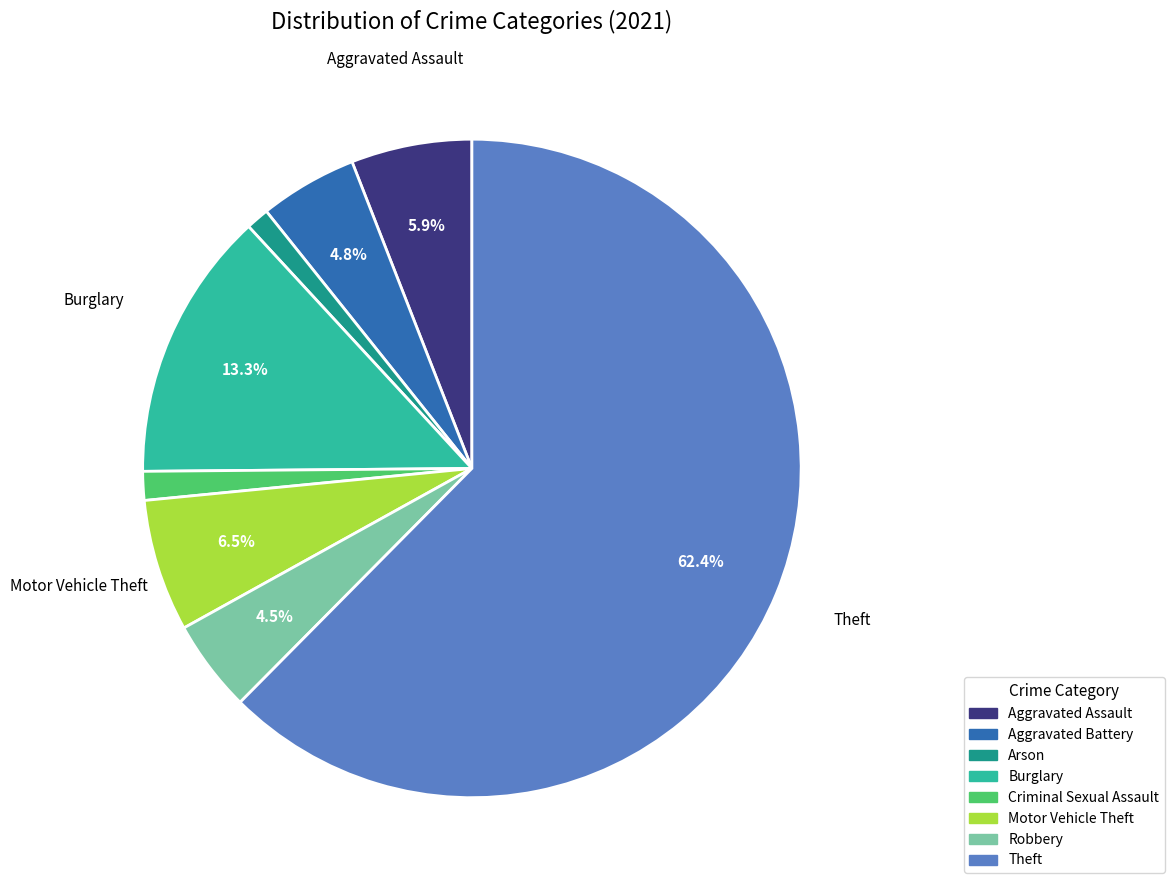

Combined, do Robbery and Aggravated Battery account for over 50%?

No